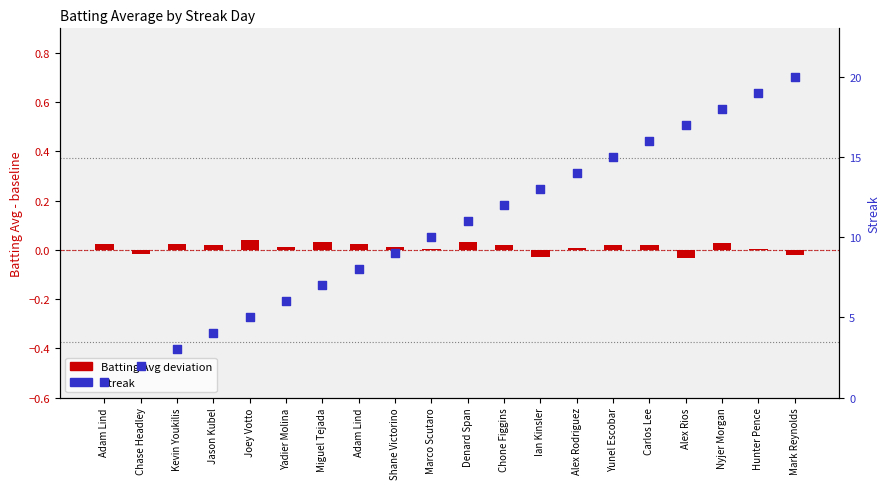

At which category is the sum across all series the highest?

Mark Reynolds